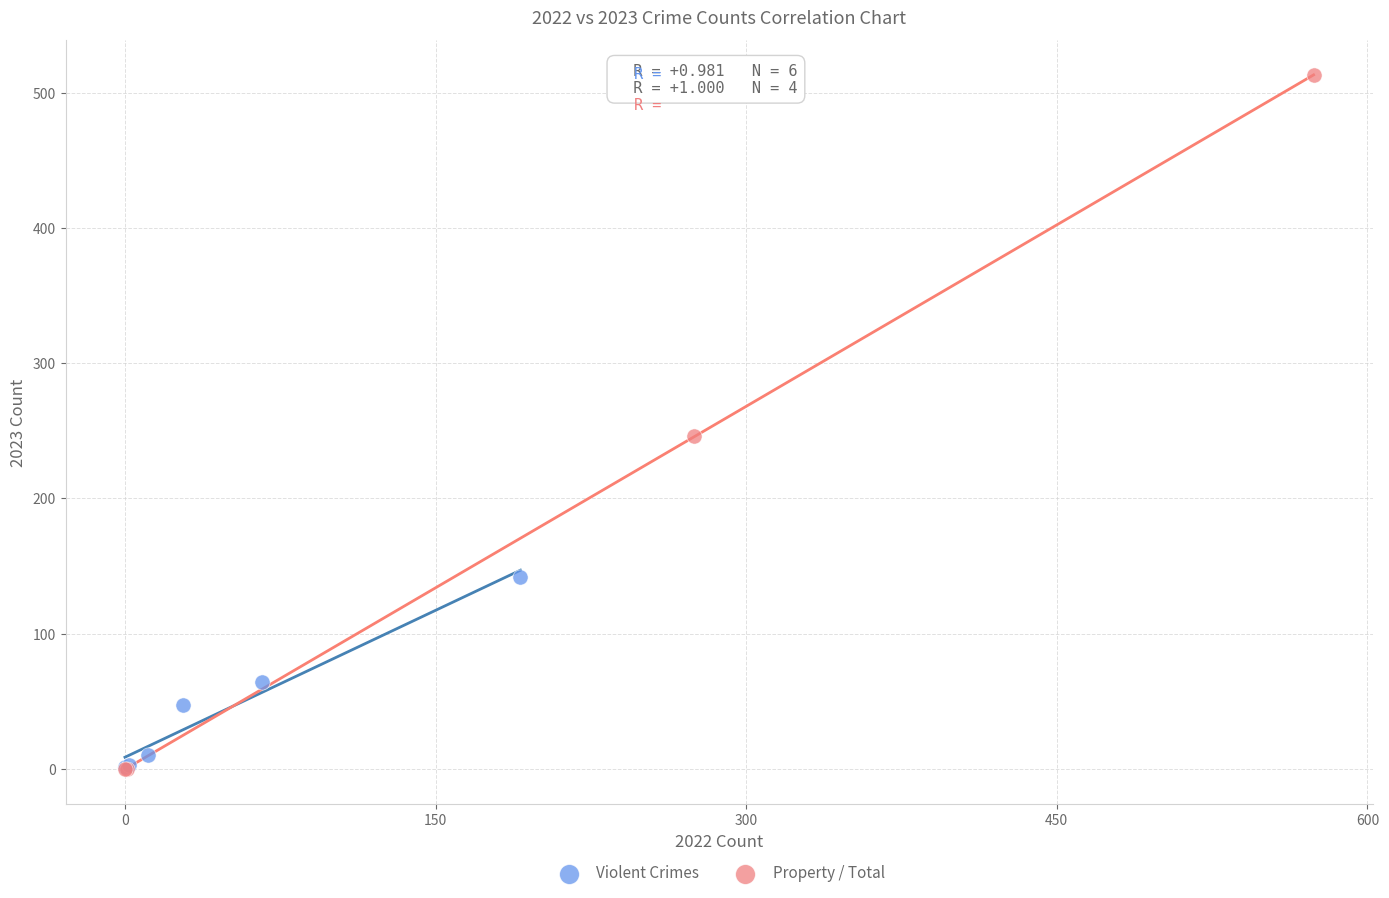

Which series contains the highest Y value?

Property / Total